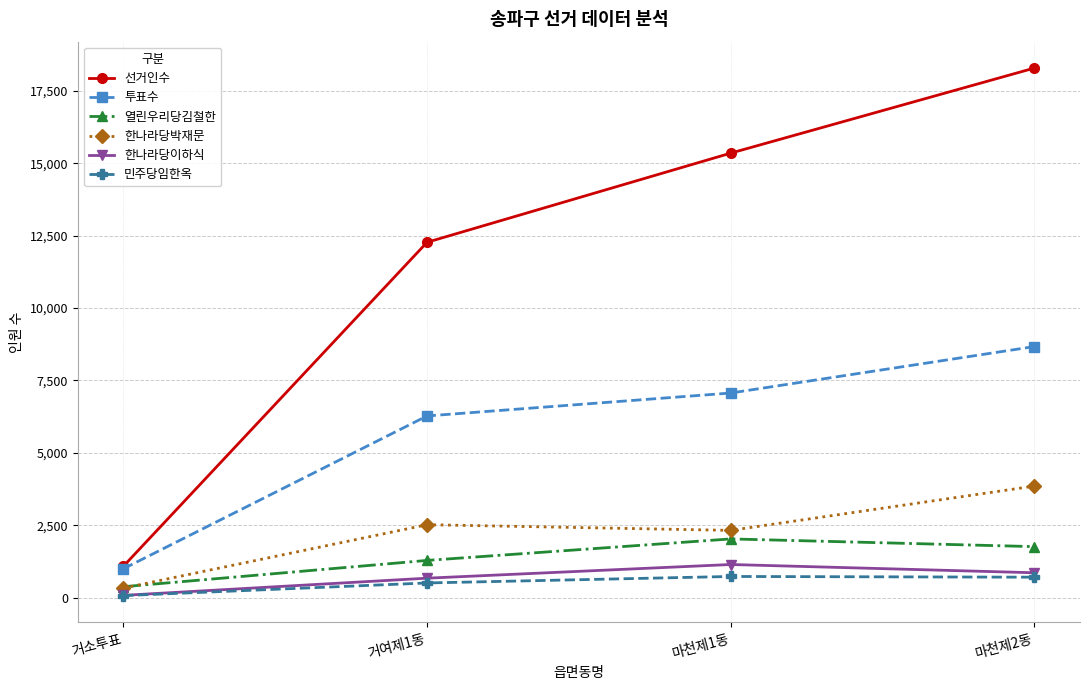

Which series has the largest range (max minus min)?

선거인수